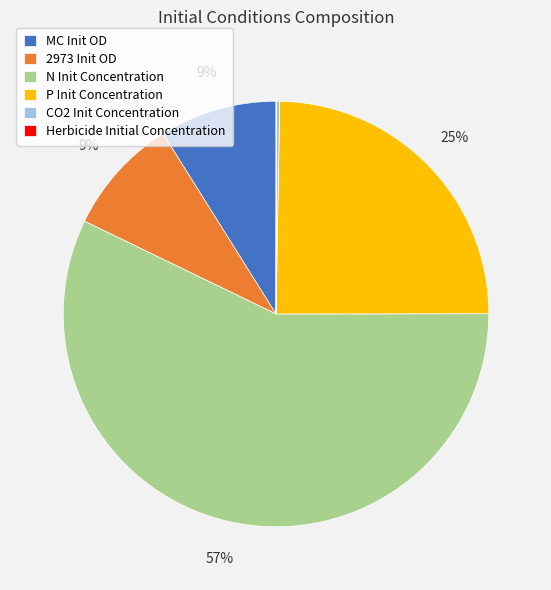

Which has a higher value, 2973 Init OD or N Init Concentration?

N Init Concentration